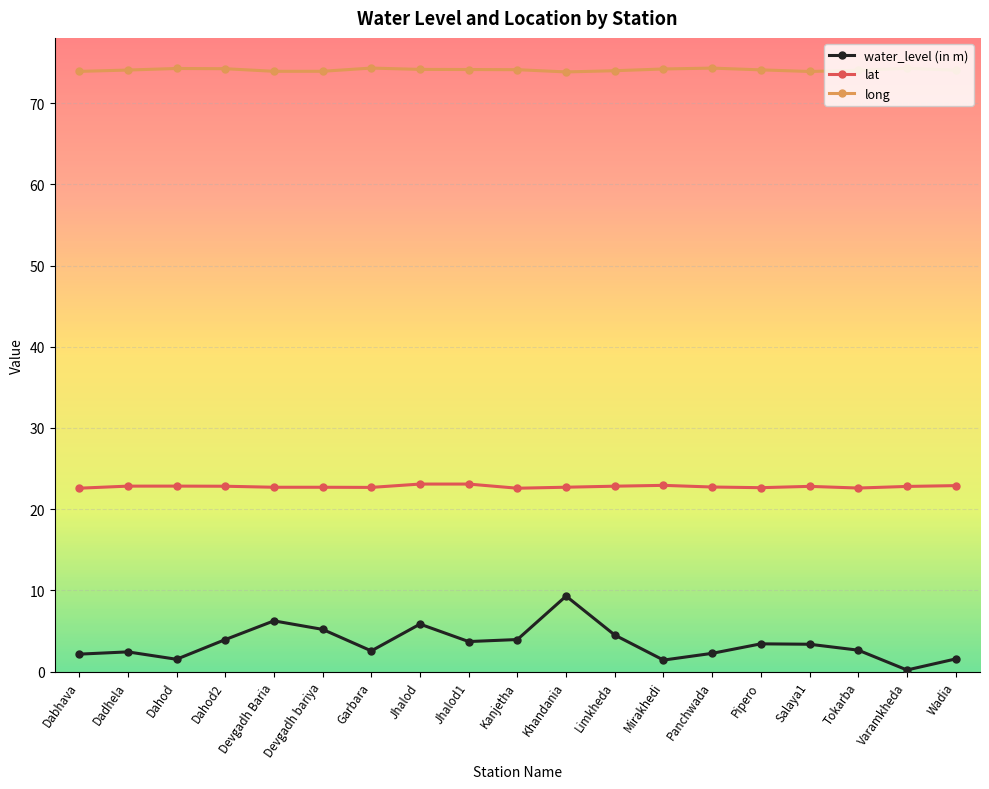

Rank the series by their maximum value, from highest to lowest.

long, lat, water_level (in m)